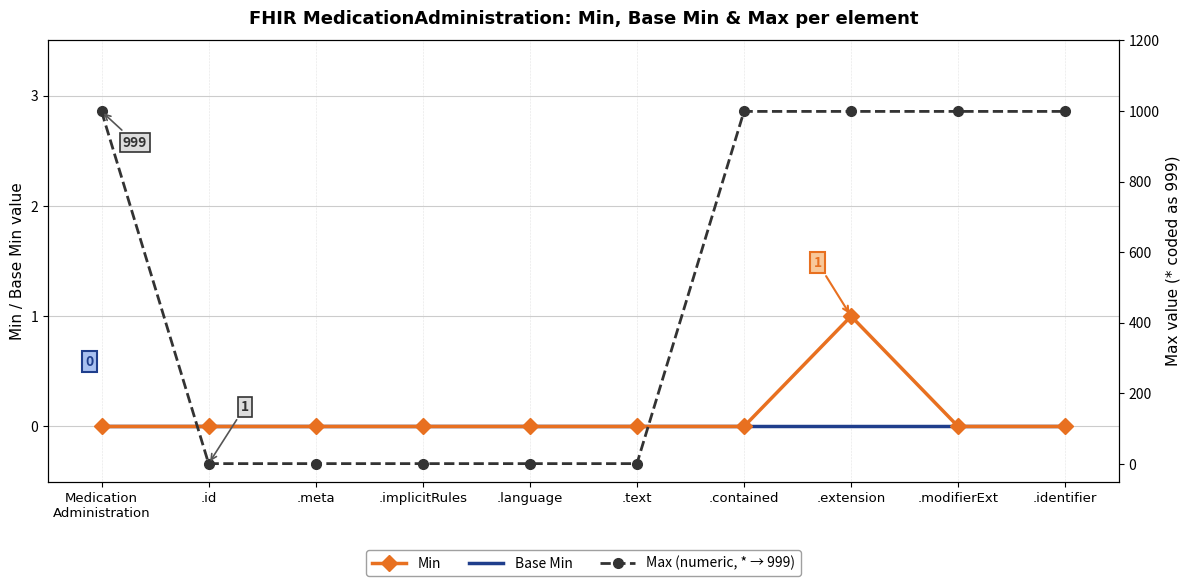

True or false: Base Min has more than 0 points higher than both neighbors.

False